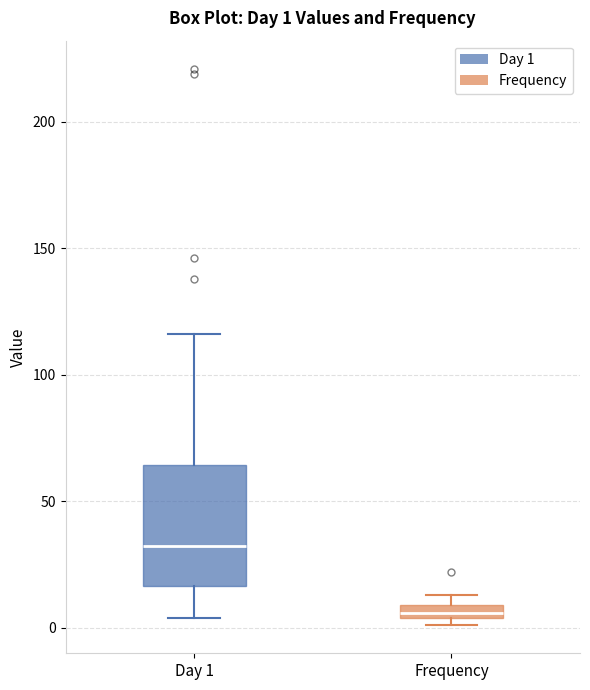

Which box has the highest median line?

Day 1